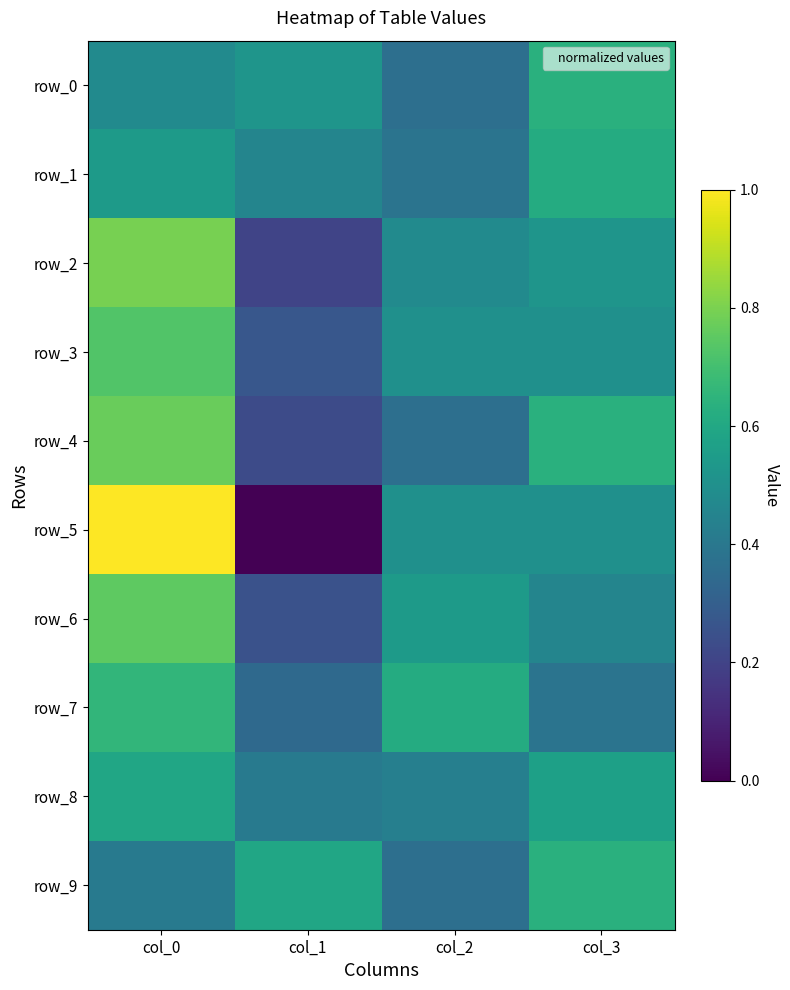

What value does the row_1 series have at col_3?

0.6